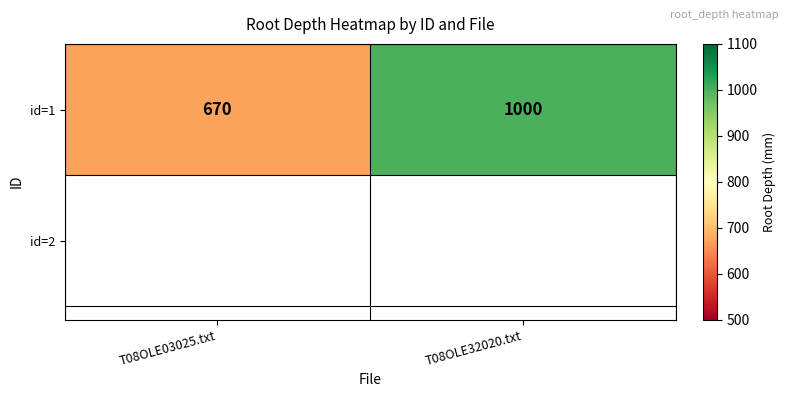

What is the change in value from T08OLE03025.txt to T08OLE32020.txt?

+330